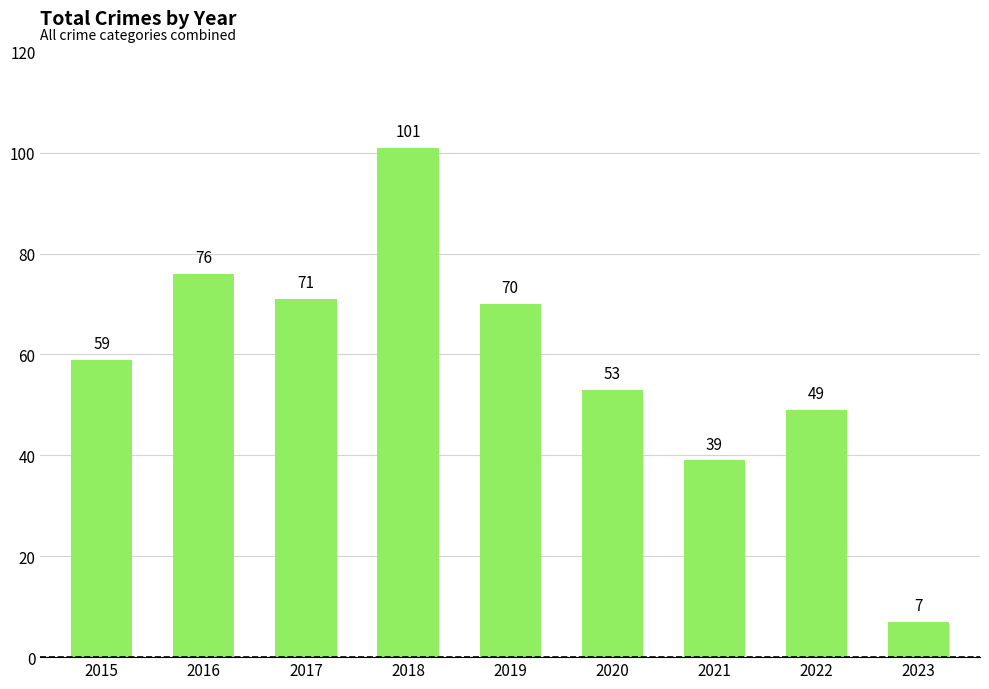

List the labels in order of value, largest first.

2018, 2016, 2017, 2019, 2015, 2020, 2022, 2021, 2023